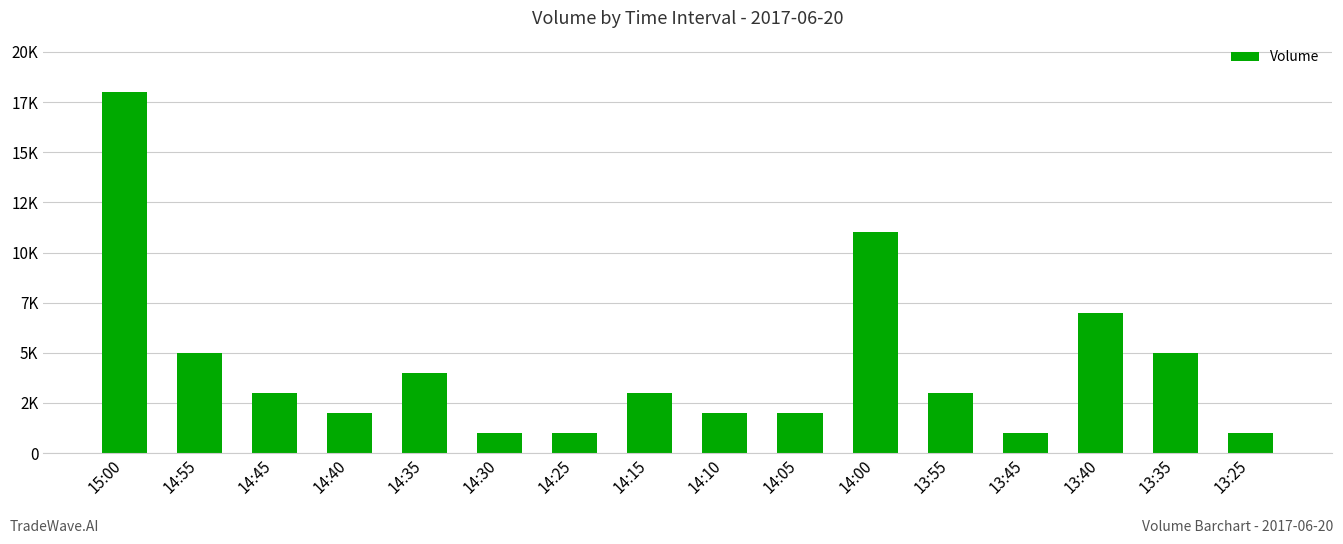

List the labels in order of value, largest first.

15:00, 14:00, 13:40, 14:55, 13:35, 14:35, 14:45, 14:15, 13:55, 14:40, 14:10, 14:05, 14:30, 14:25, 13:45, 13:25